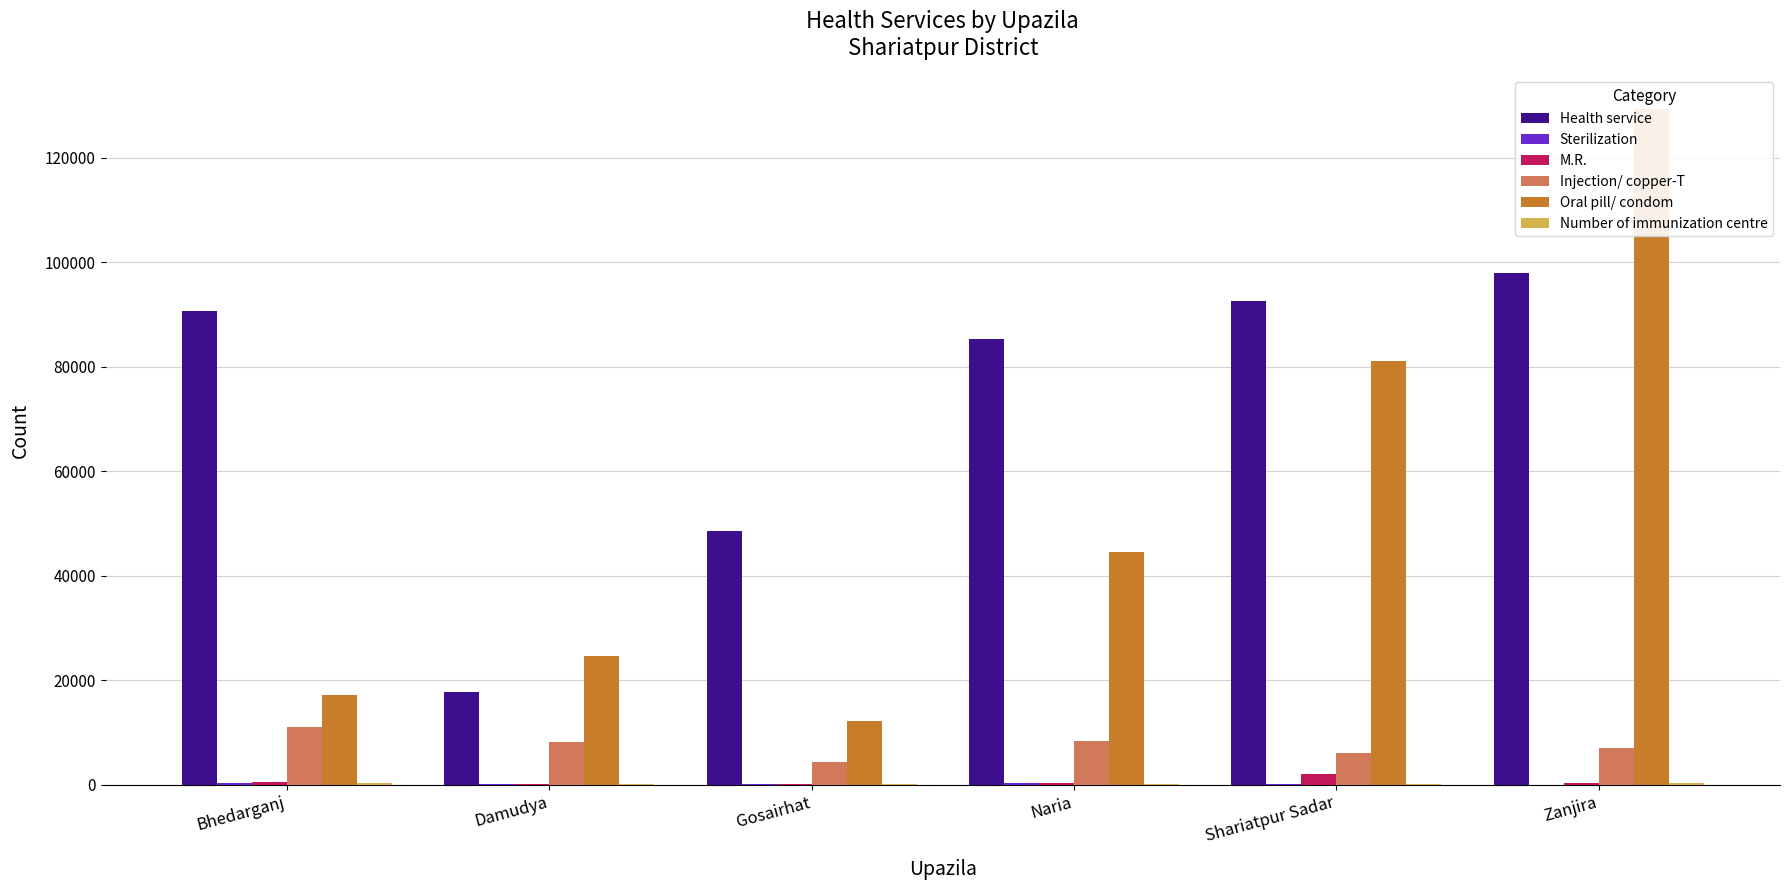

What are all the series names shown in the legend?

Health service, Sterilization, M.R., Injection/ copper-T, Oral pill/ condom, Number of immunization centre